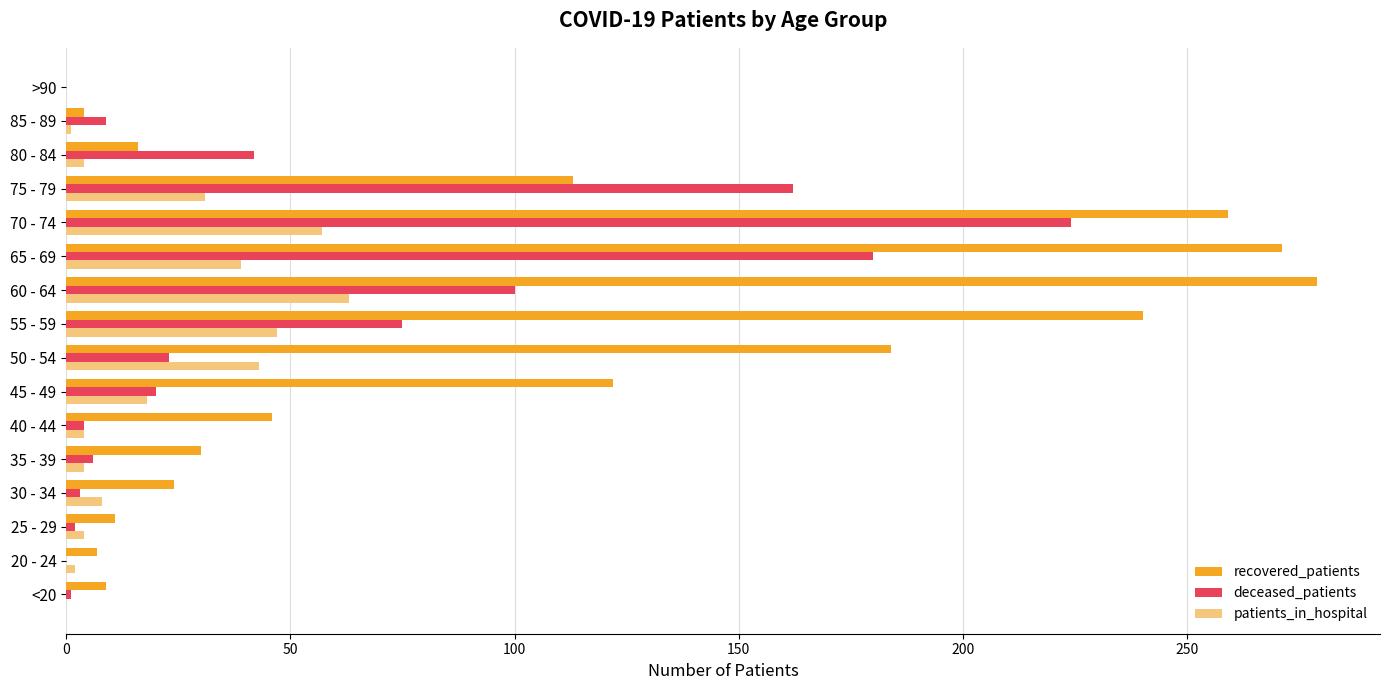

What is the highest value of the patients_in_hospital series?

63